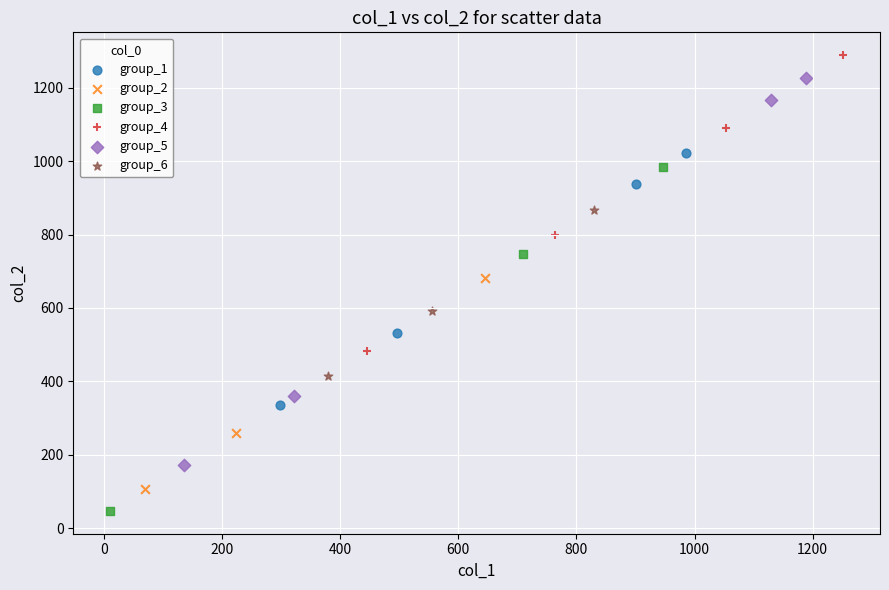

Which series has the largest Y range (max minus min)?

group_5